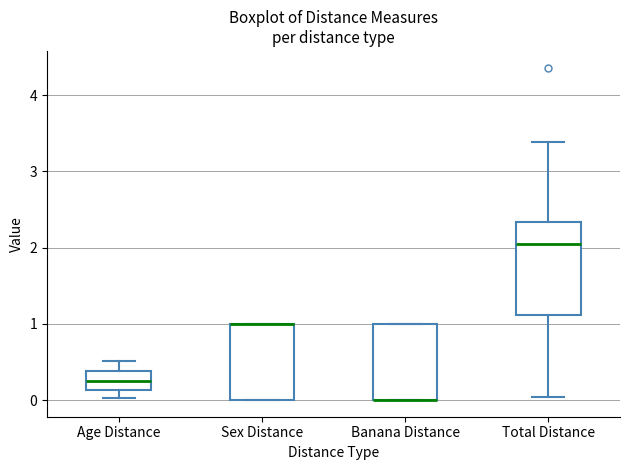

Reading left to right, read every box against the y-axis: the position of its median line, the range the box covers, and the ends of its whiskers. The values are not printed on the chart, so give them approximately, as read against the axis.

Age Distance: median 0.3, box 0.1 to 0.4, whiskers 0.0 to 0.5
Sex Distance: median 1.0 (drawn on the box's upper edge), box 0.0 to 1.0, whiskers 0.0 to 1.0
Banana Distance: median 0.0 (drawn on the box's lower edge), box 0.0 to 1.0, whiskers 0.0 to 1.0
Total Distance: median 2.0, box 1.1 to 2.3, whiskers 0.0 to 3.4